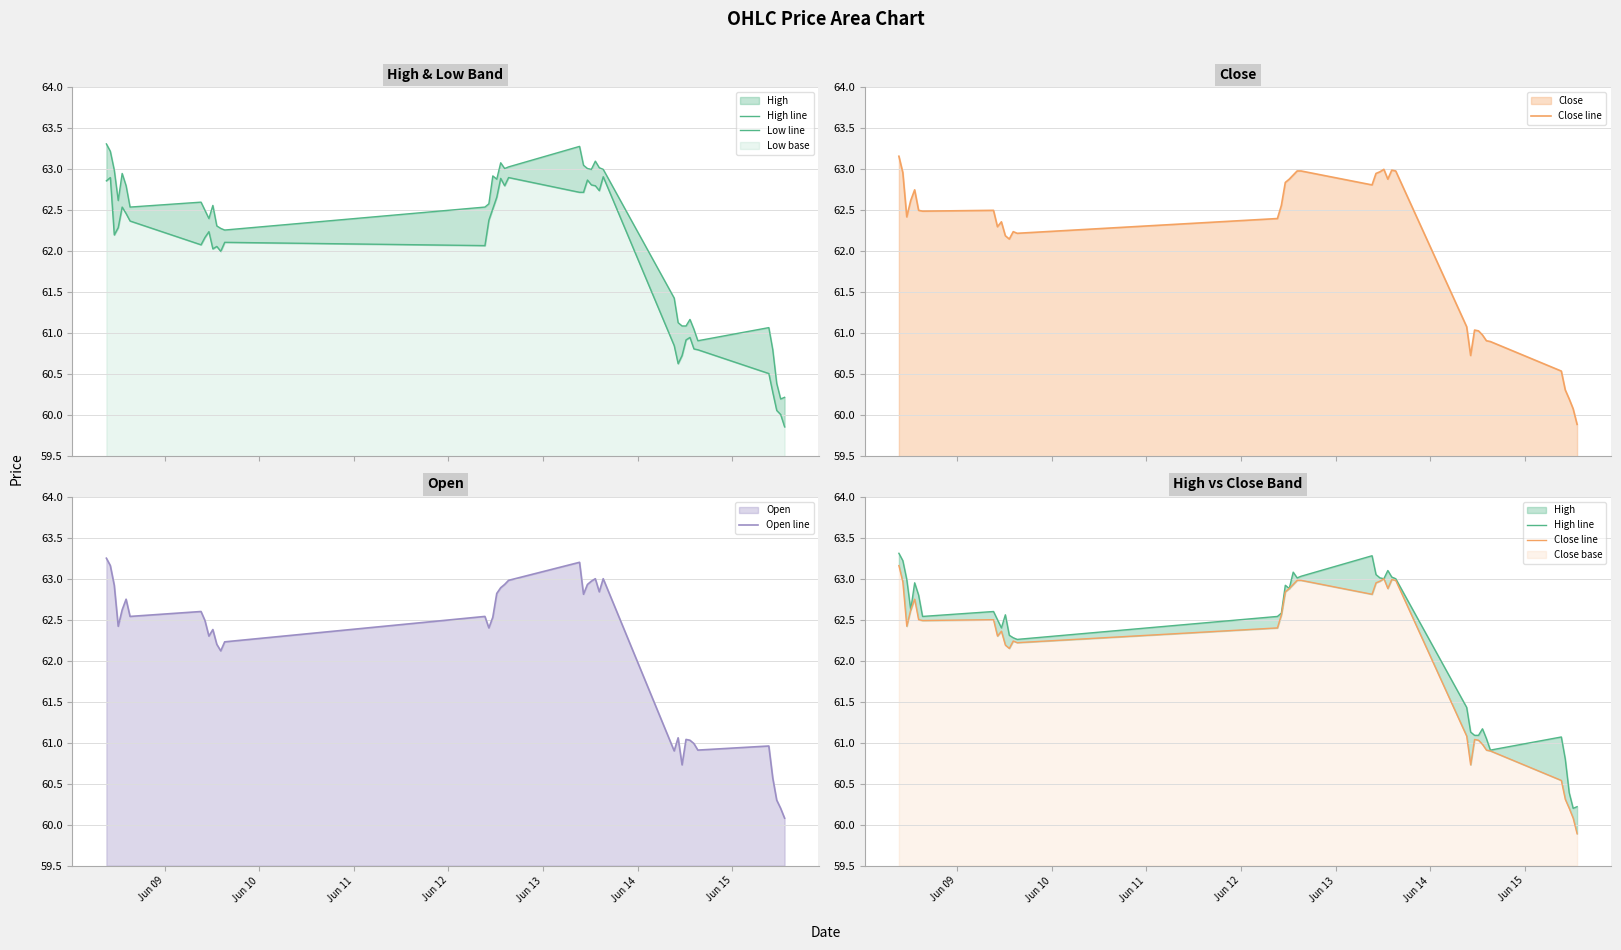

What is the value of the Low line point at the 22nd from the left?

62.7